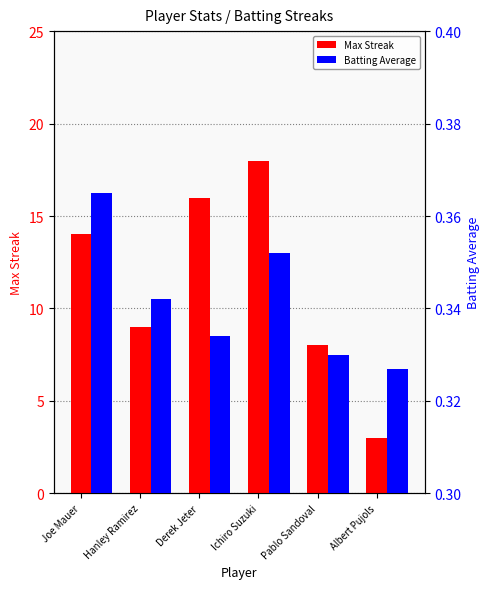

The Batting Average series shows 0.3 at Hanley Ramirez. True or false?

True